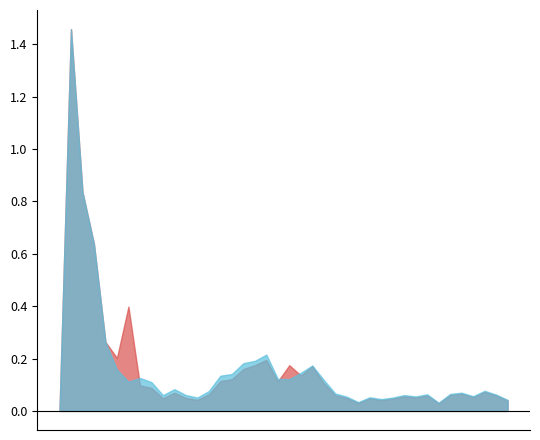

Does the chart have visible grid lines?

No